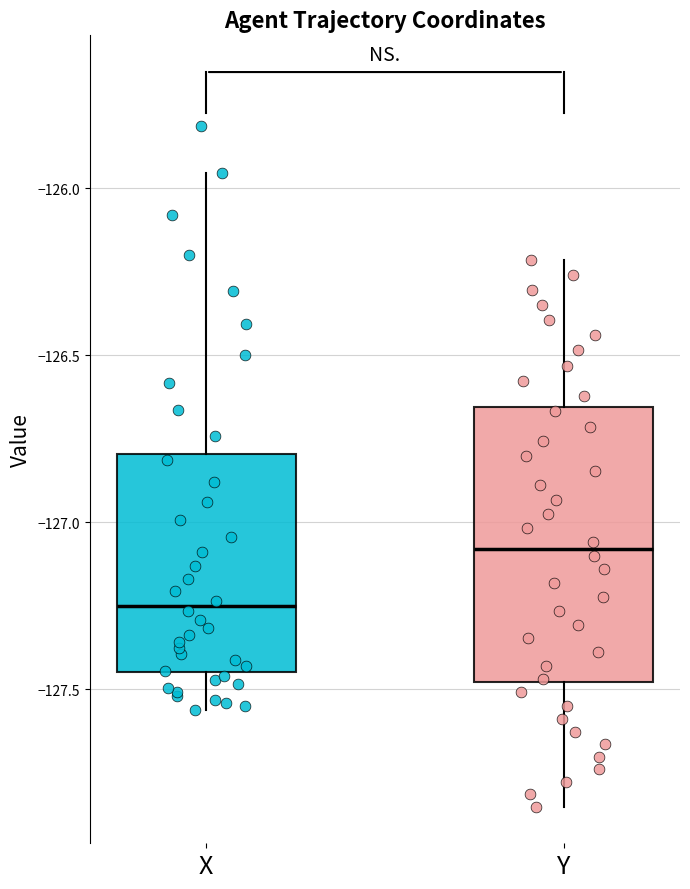

Reading left to right, read every box against the y-axis: the position of its median line, the range the box covers, and the ends of its whiskers. The values are not printed on the chart, so give them approximately, as read against the axis.

X: median -127.25, box -127.45 to -126.80, whiskers -127.55 to -125.95
Y: median -127.10, box -127.50 to -126.65, whiskers -127.85 to -126.20